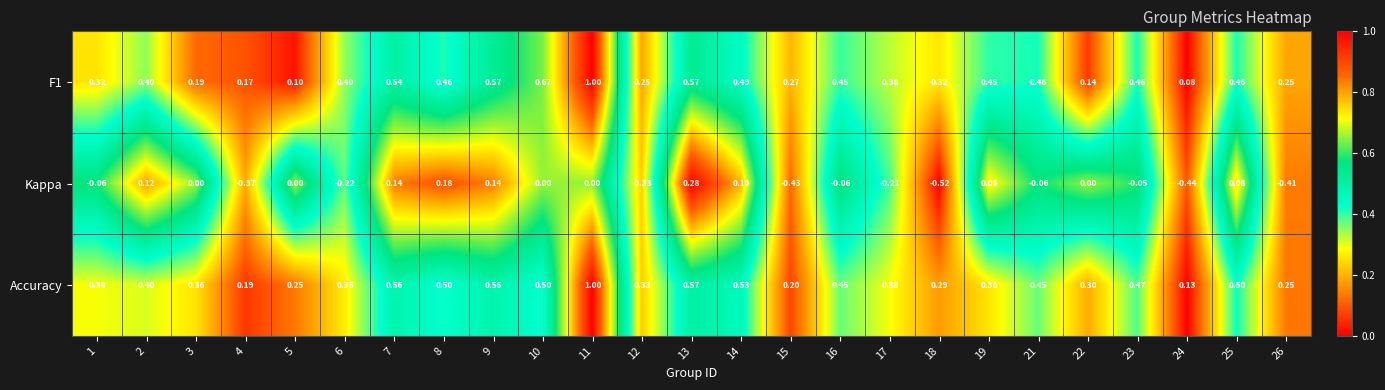

Count the number of categories in the chart.

25